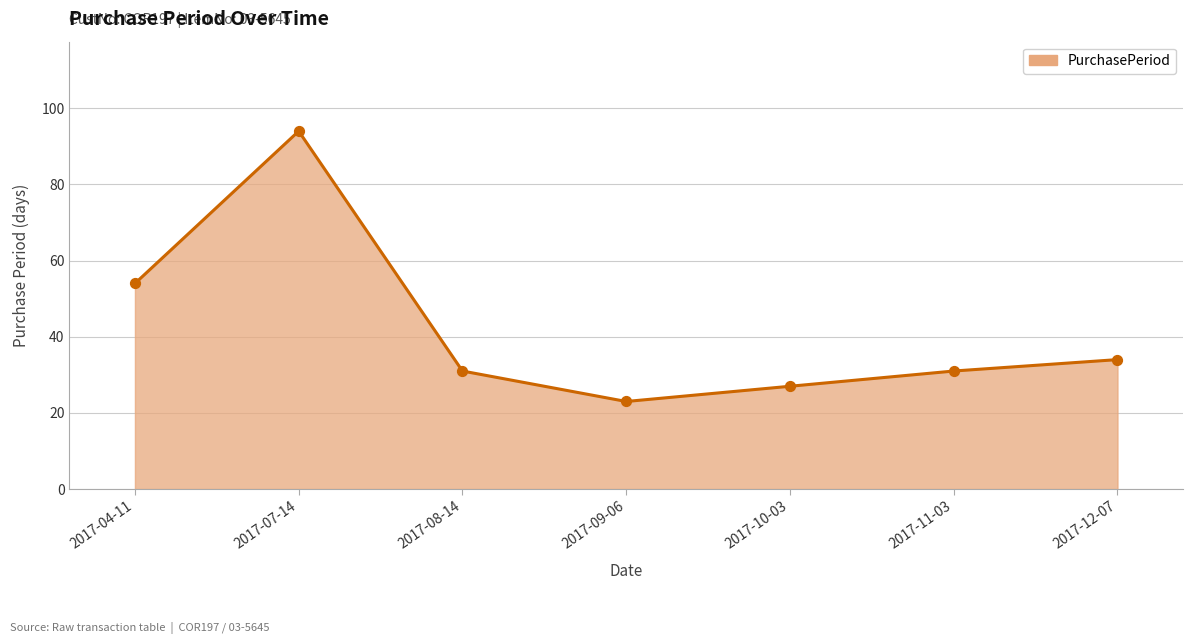

Between 2017-12-07 and 2017-10-03, which is larger?

2017-12-07